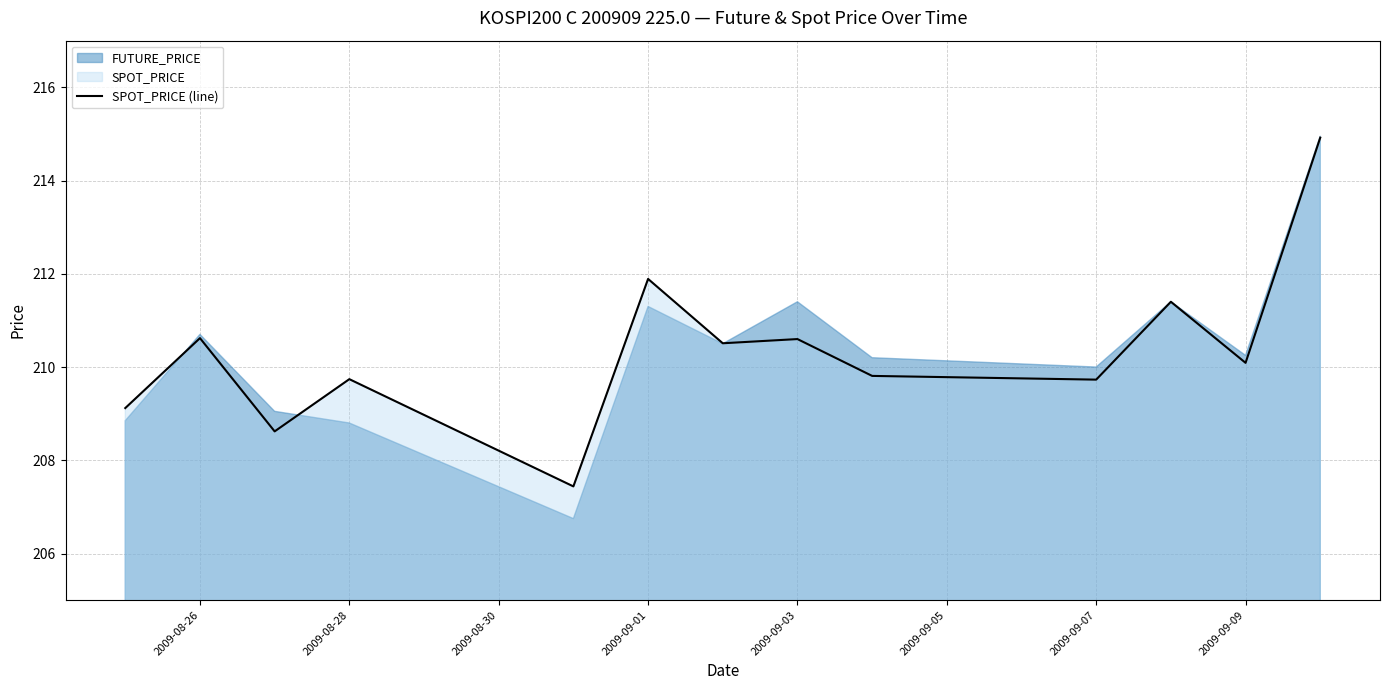

What is the maximum value for SPOT_PRICE (line)?

214.9